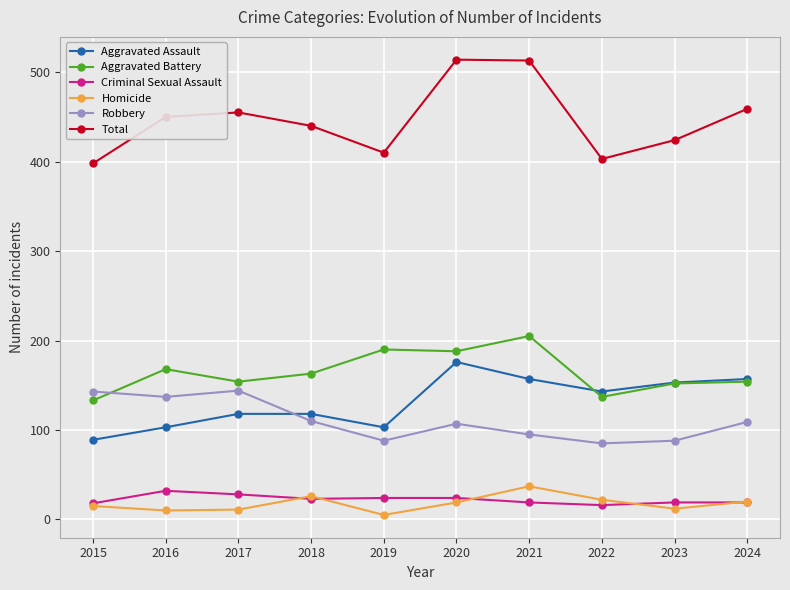

Count the number of data series in this chart.

6